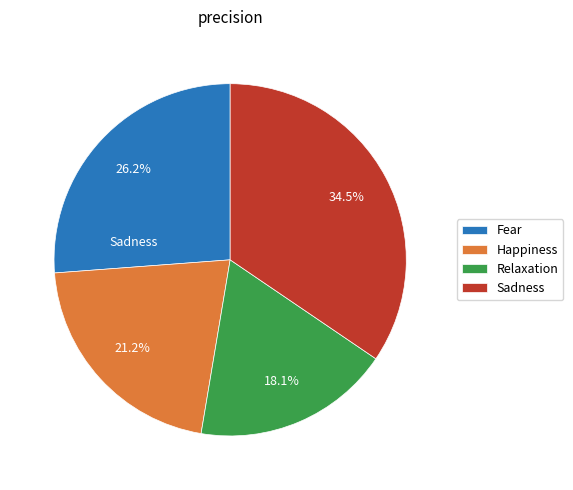

To the nearest percent, what portion does Relaxation represent?

18%